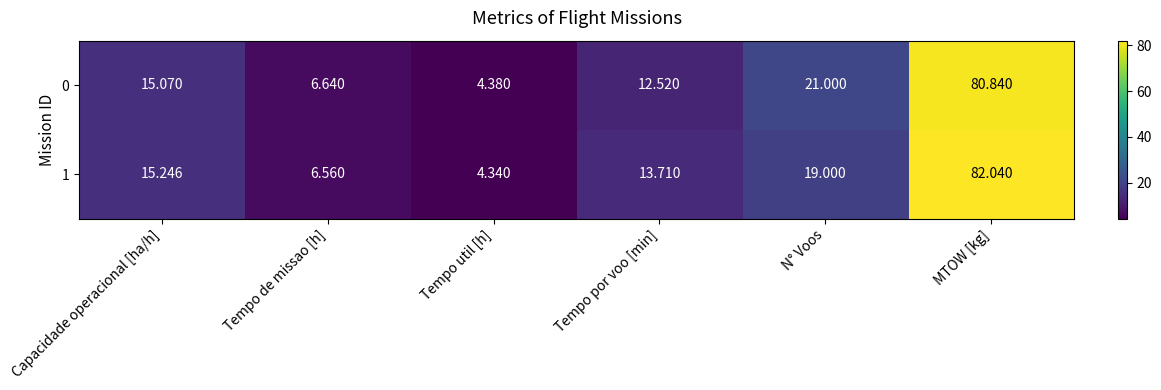

Rank the series by their average value, from highest to lowest.

1, 0